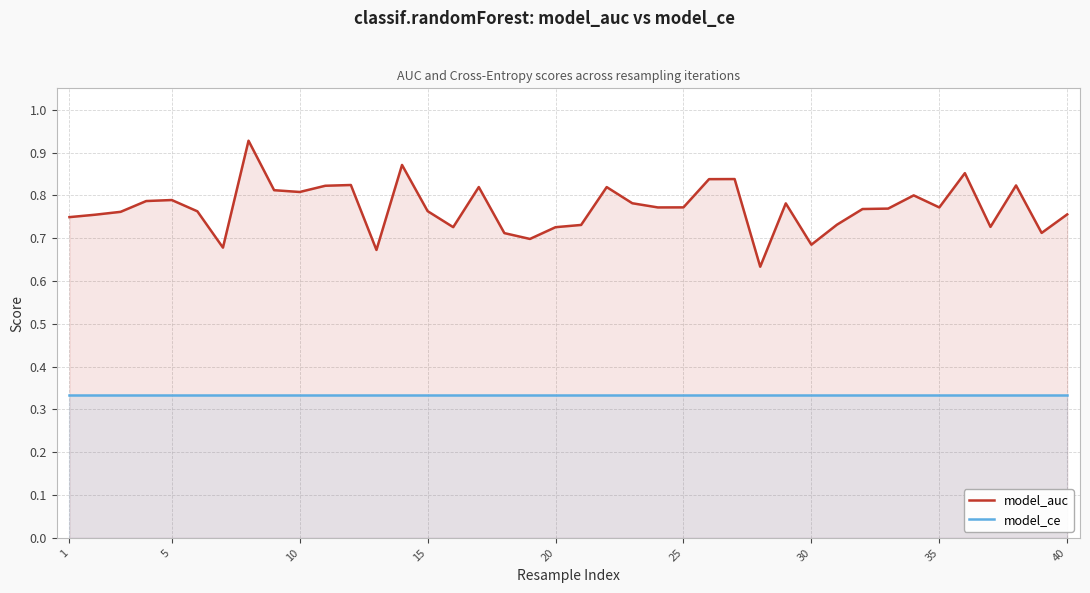

Which series has the widest spread of values?

model_auc